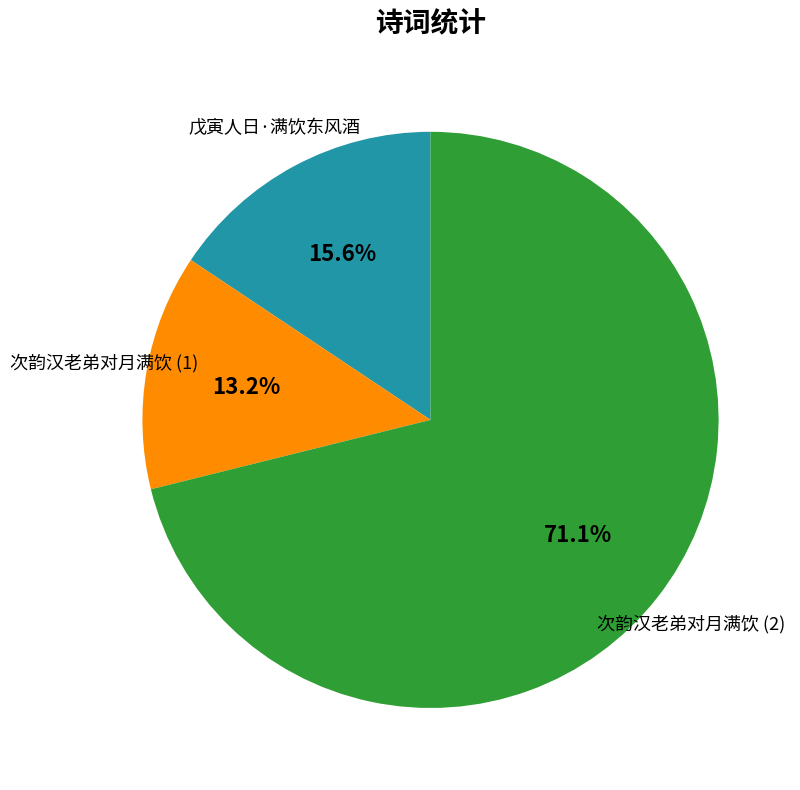

Is there a majority slice in this chart?

Yes